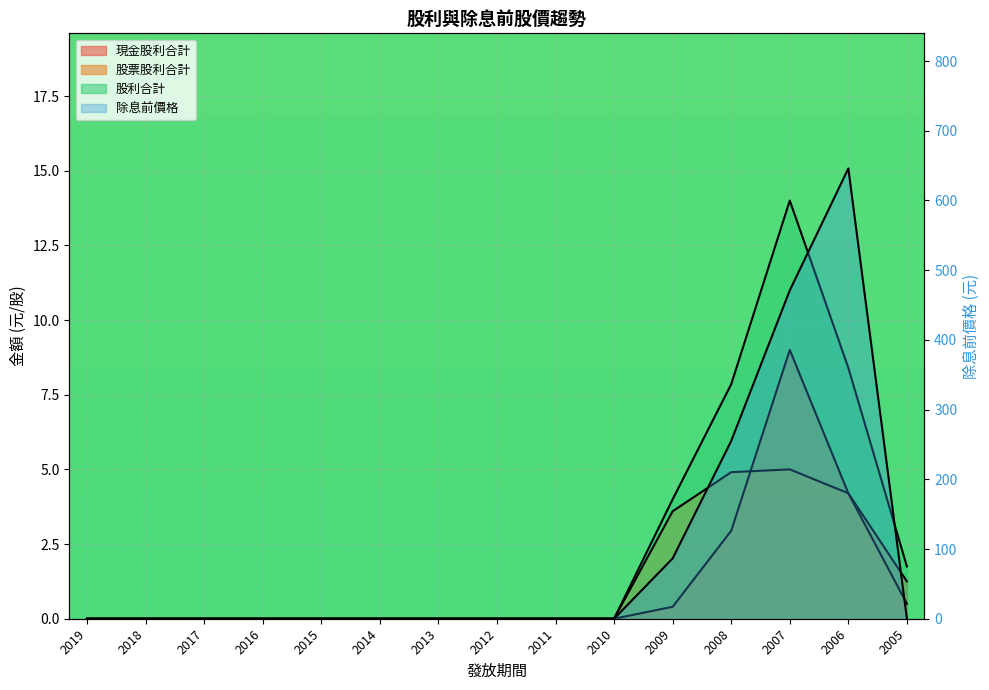

How many lines are shown in the chart?

4